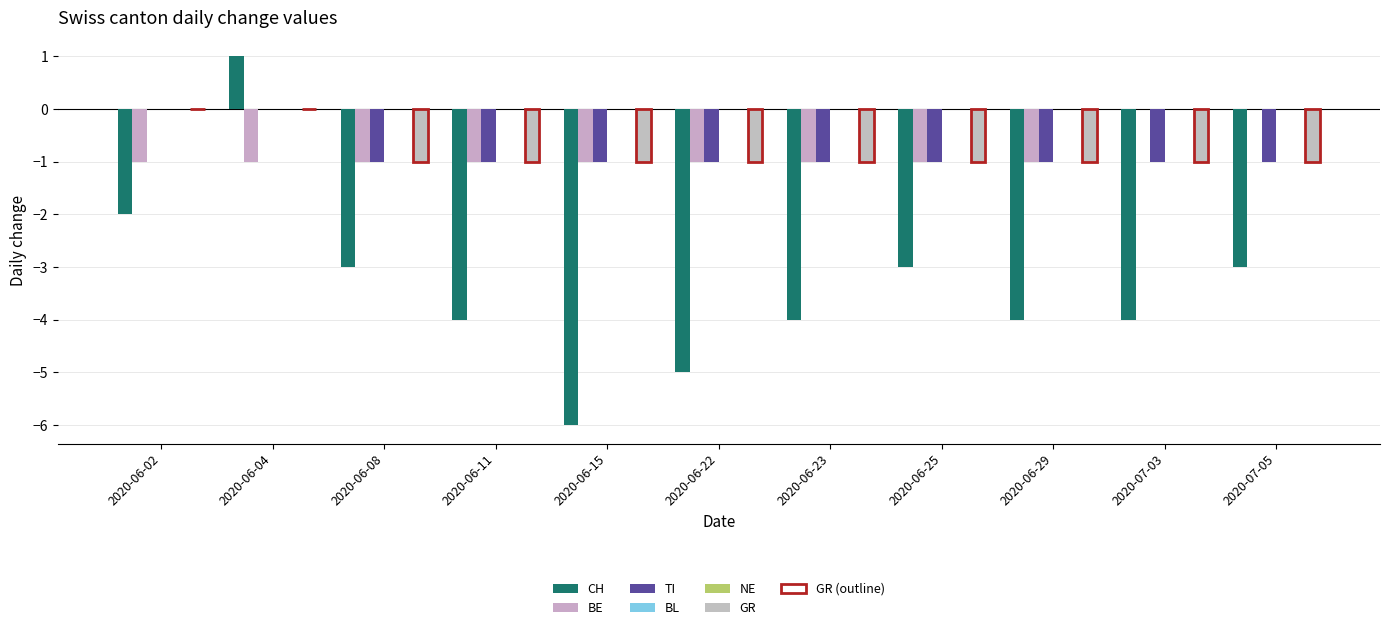

What is the label of the 9th bar from the right?

2020-06-08